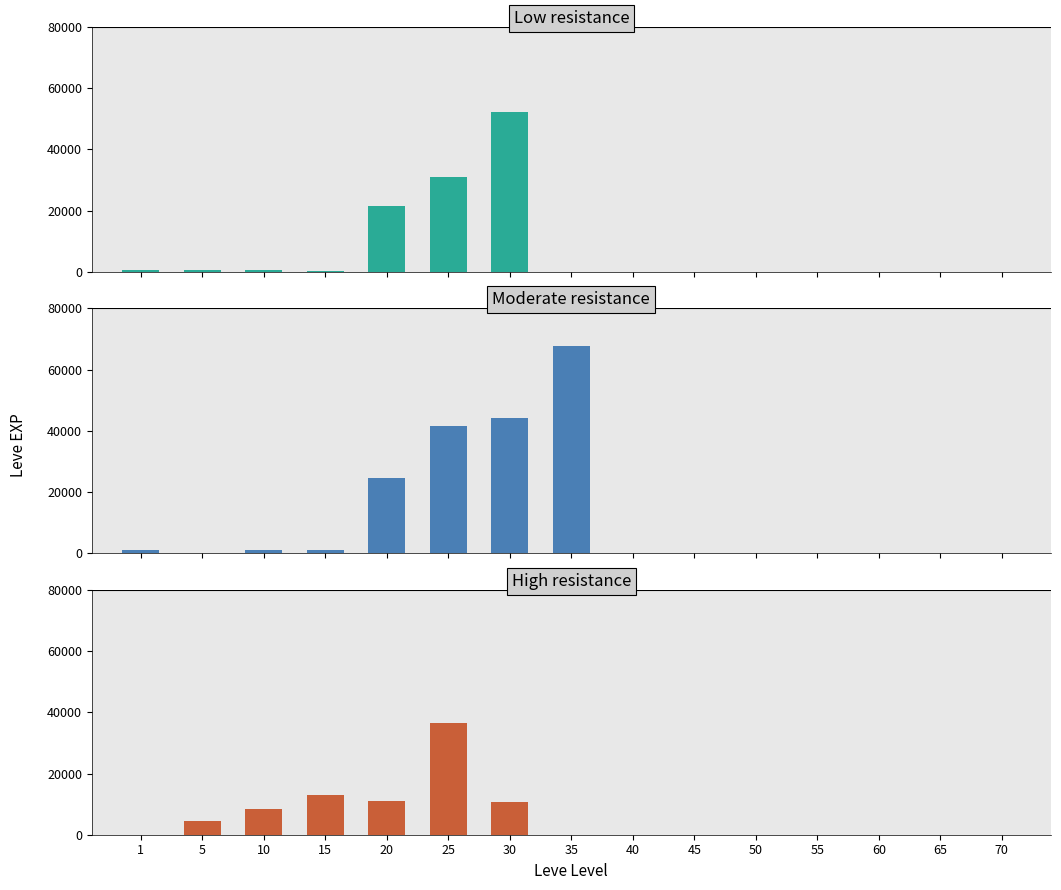

Where is Moderate resistance nearest to the value 33865?

25